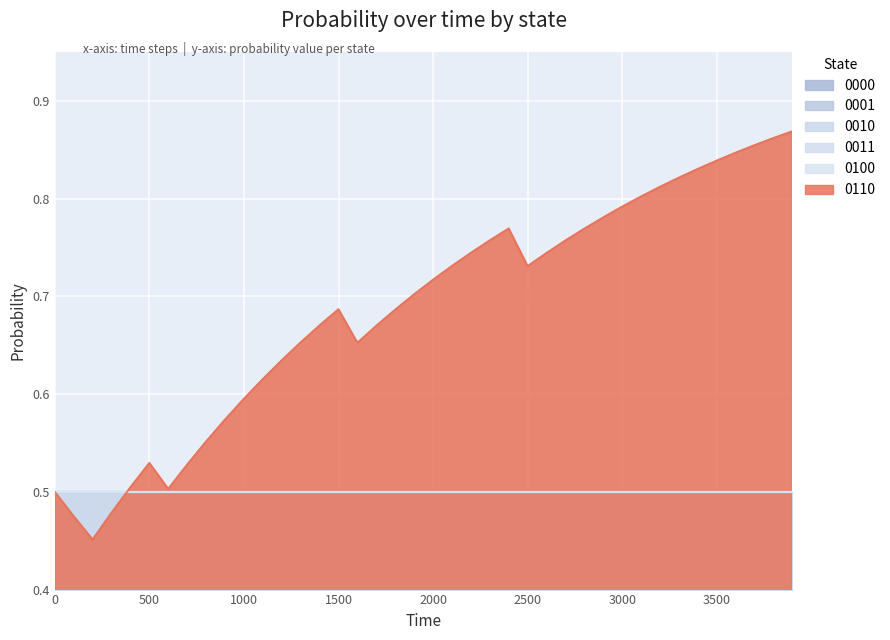

What is the value of the 0000 point at the 2nd from the left?

0.5